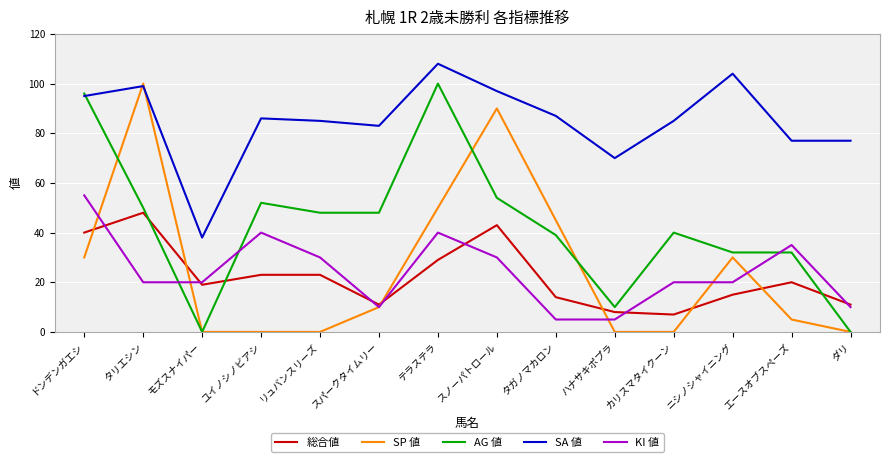

What is the difference between the maximum and minimum values in the 総合値 series?

41